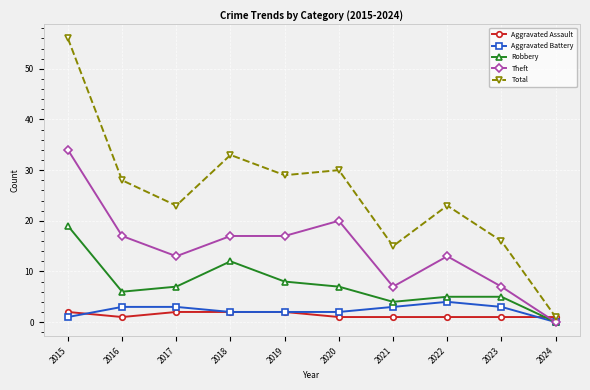

Reading right to left, what are all the values shown in this chart?

Aggravated Assault: 1	1	1	1	1	2	2	2	1	2
Aggravated Battery: 0	3	4	3	2	2	2	3	3	1
Robbery: 0	5	5	4	7	8	12	7	6	19
Theft: 0	7	13	7	20	17	17	13	17	34
Total: 1	16	23	15	30	29	33	23	28	56